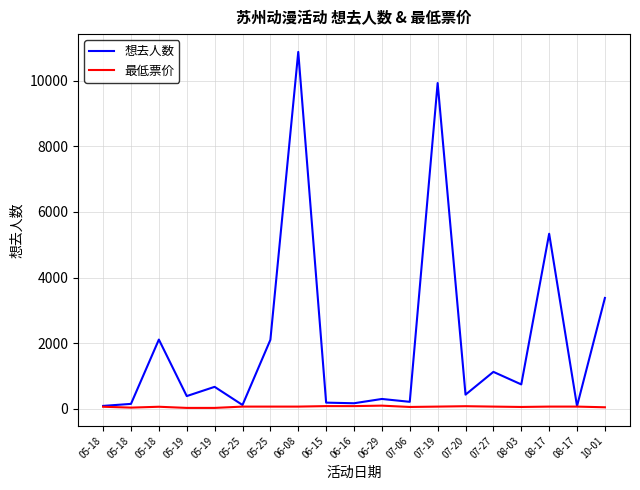

What is the sum of all 最低票价 values?

1047.2